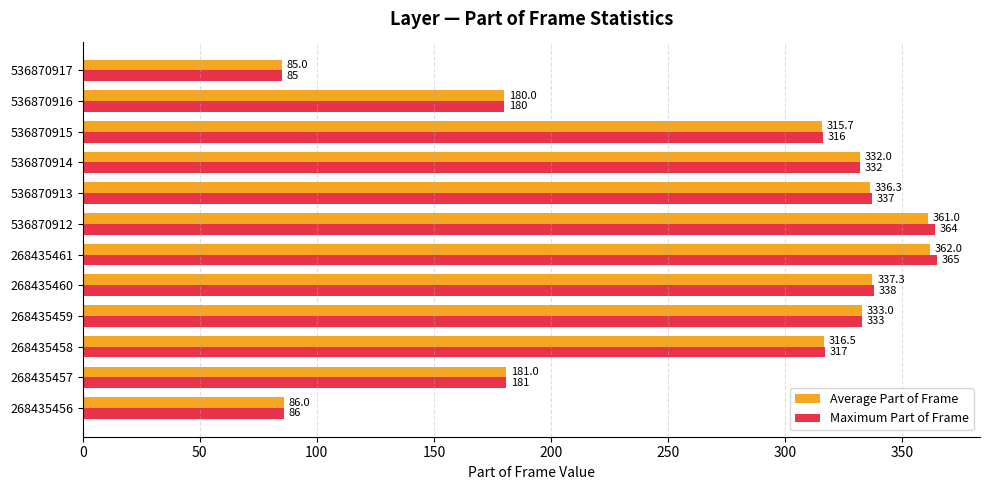

What is the sum of all Average Part of Frame values?

3225.8